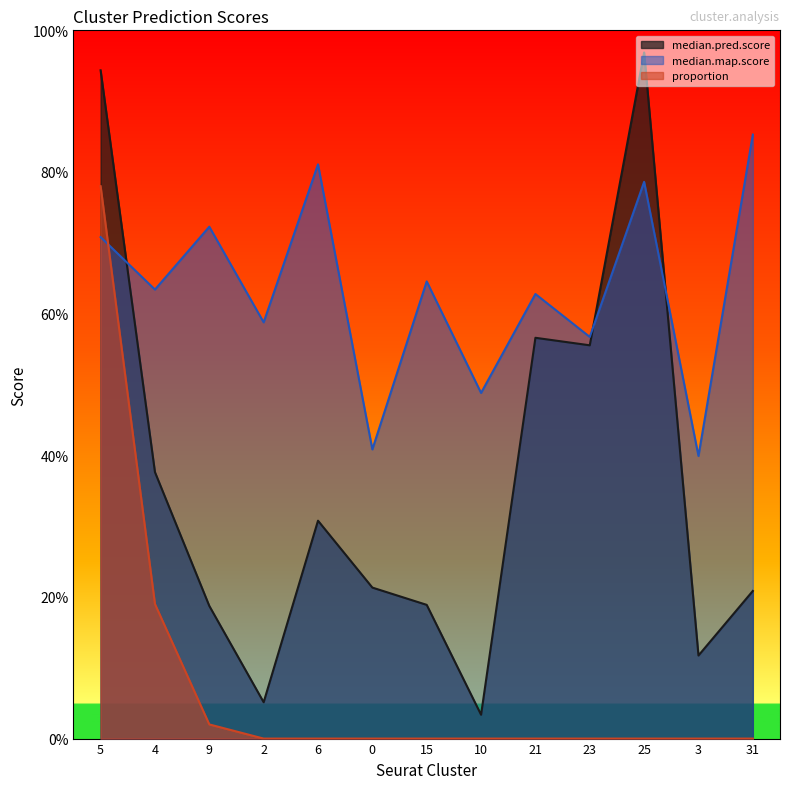

What is the difference between the maximum and second lowest values in the proportion series?

0.8